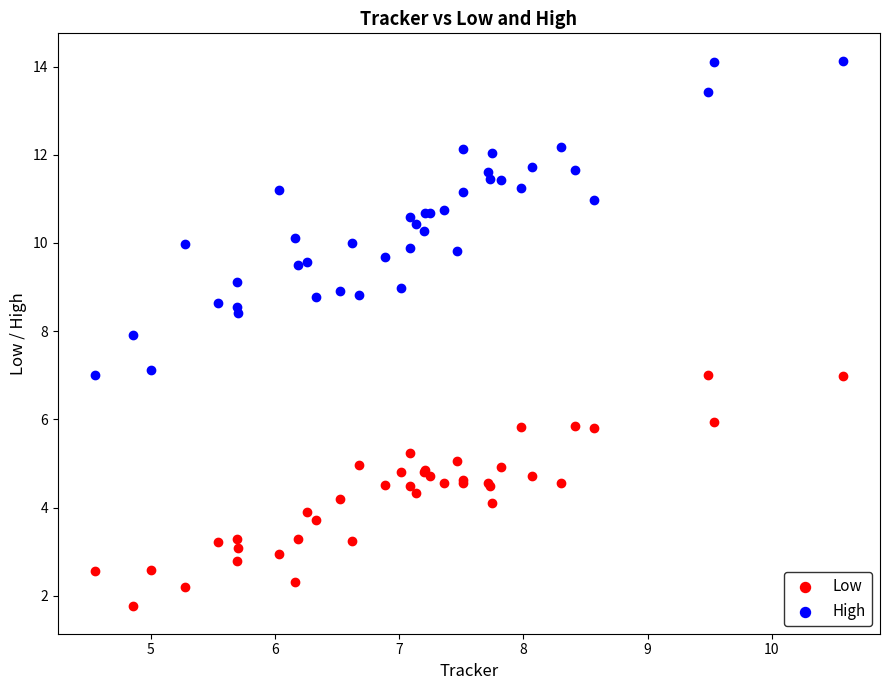

Which series reaches the minimum Y coordinate?

Low